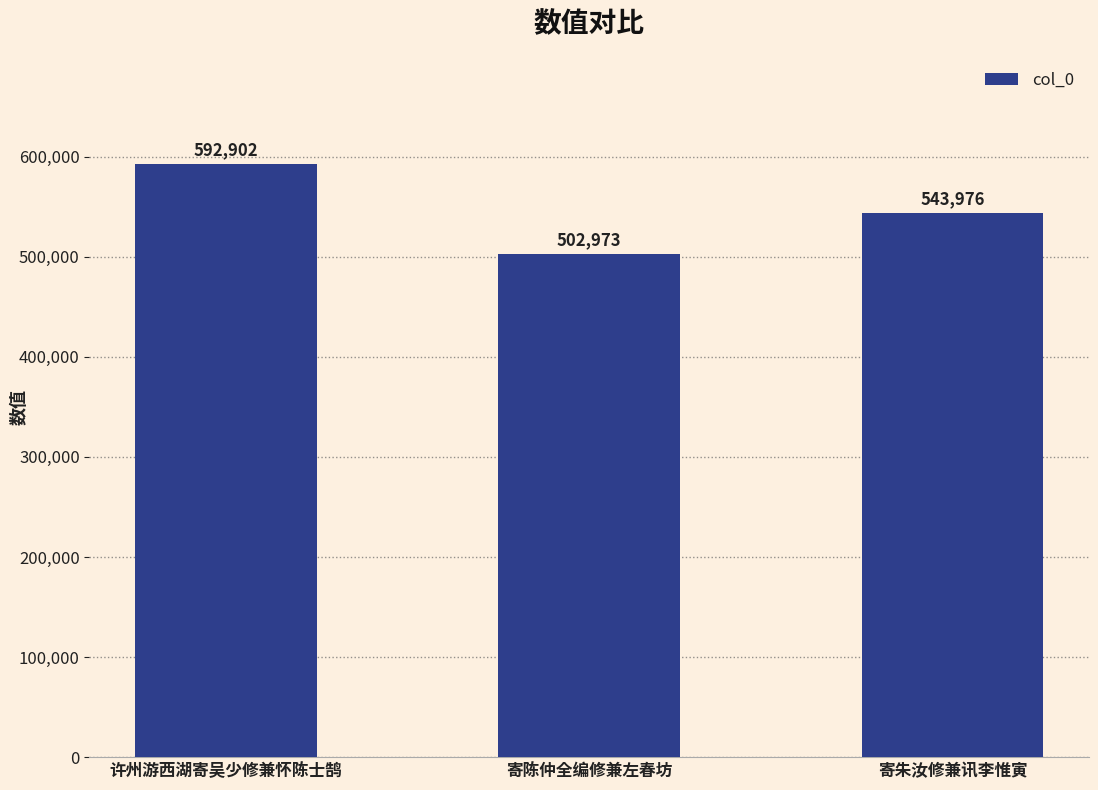

True or false: the data shows 168295 at 寄陈仲全编修兼左春坊.

False